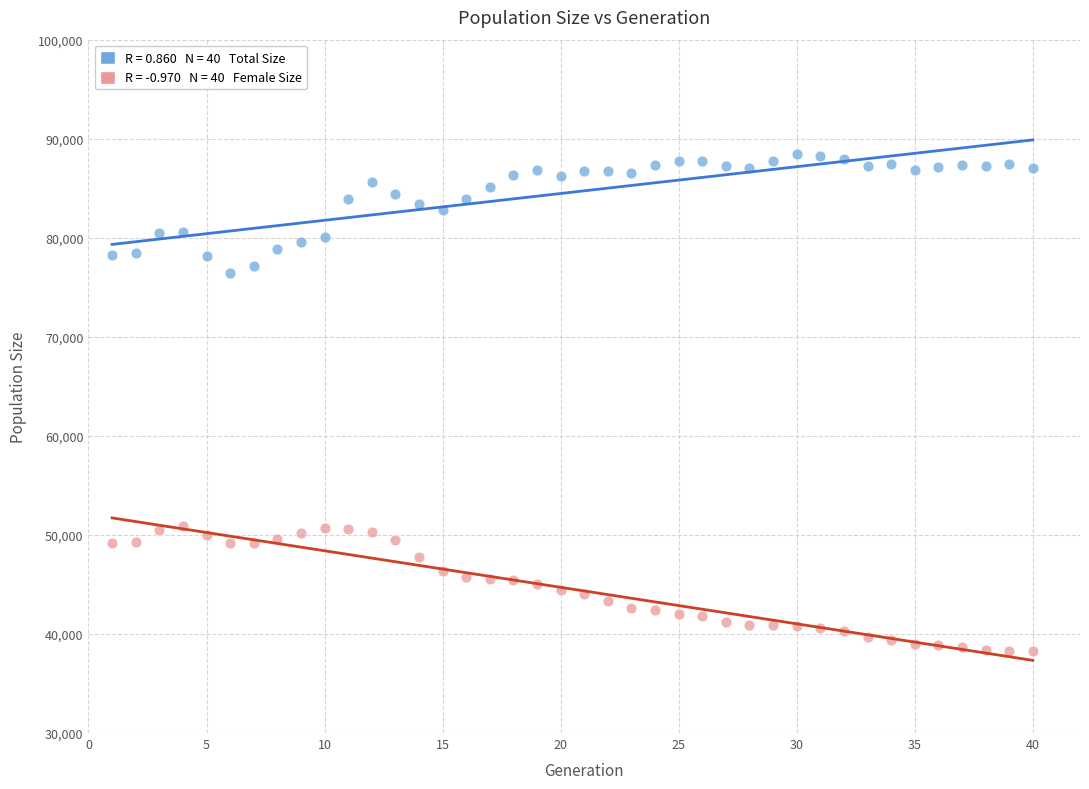

Across all data points, what is the range of X values (max minus min)?

39